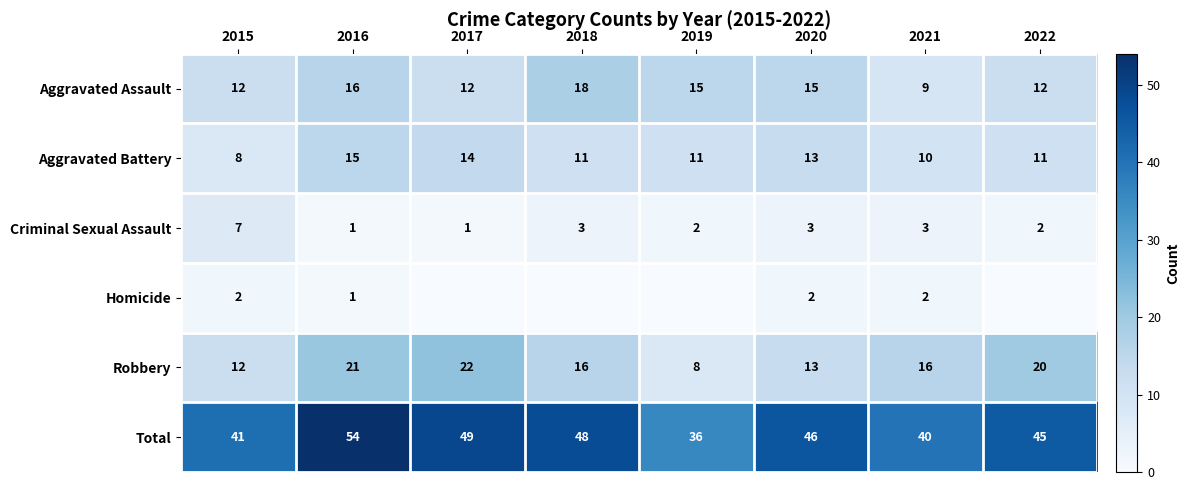

What is the difference between the second highest and minimum values in the Robbery series?

13